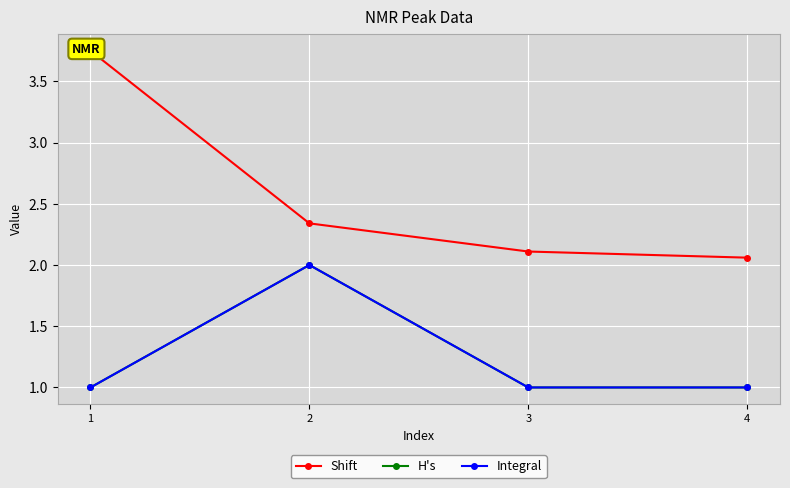

What is the sum of all Integral values?

5.0